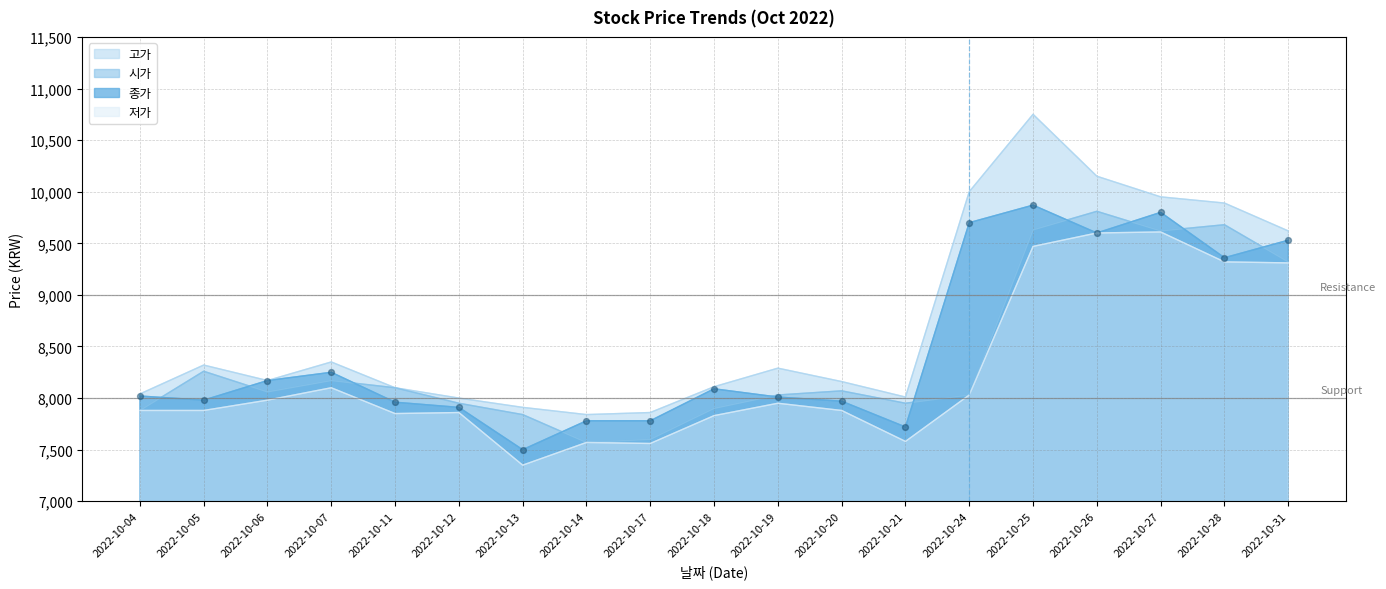

What is the total value across all series at 2022-10-21?

31260